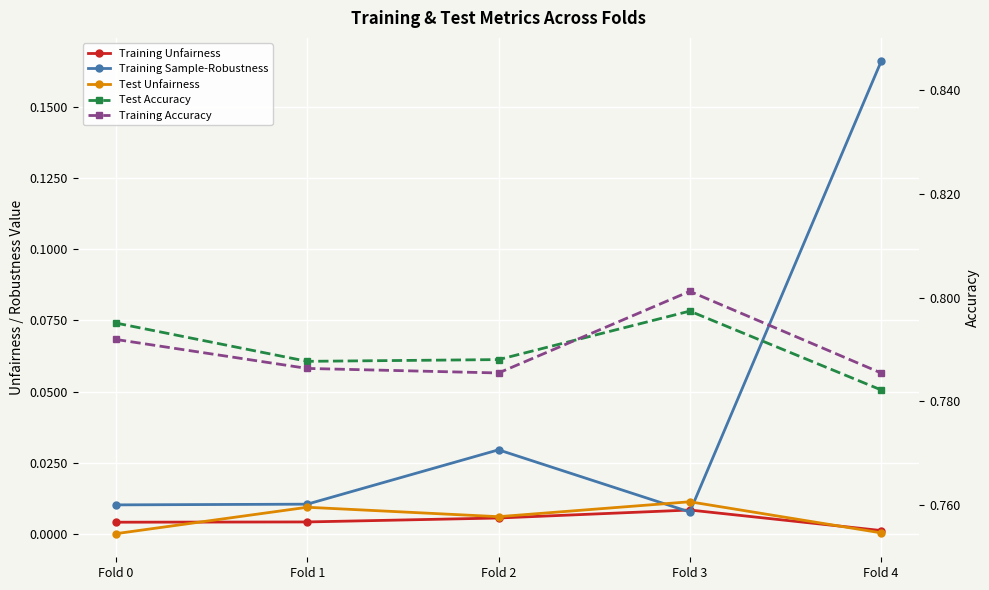

Reading left to right, extract all data points from this chart.

Training Unfairness: Fold 0=0.0	Fold 1=0.0	Fold 2=0.0	Fold 3=0.0	Fold 4=0.0
Training Sample-Robustness: Fold 0=0.0	Fold 1=0.0	Fold 2=0.0	Fold 3=0.0	Fold 4=0.2
Test Unfairness: Fold 0=0.0	Fold 1=0.0	Fold 2=0.0	Fold 3=0.0	Fold 4=0.0
Test Accuracy: Fold 0=0.8	Fold 1=0.8	Fold 2=0.8	Fold 3=0.8	Fold 4=0.8
Training Accuracy: Fold 0=0.8	Fold 1=0.8	Fold 2=0.8	Fold 3=0.8	Fold 4=0.8